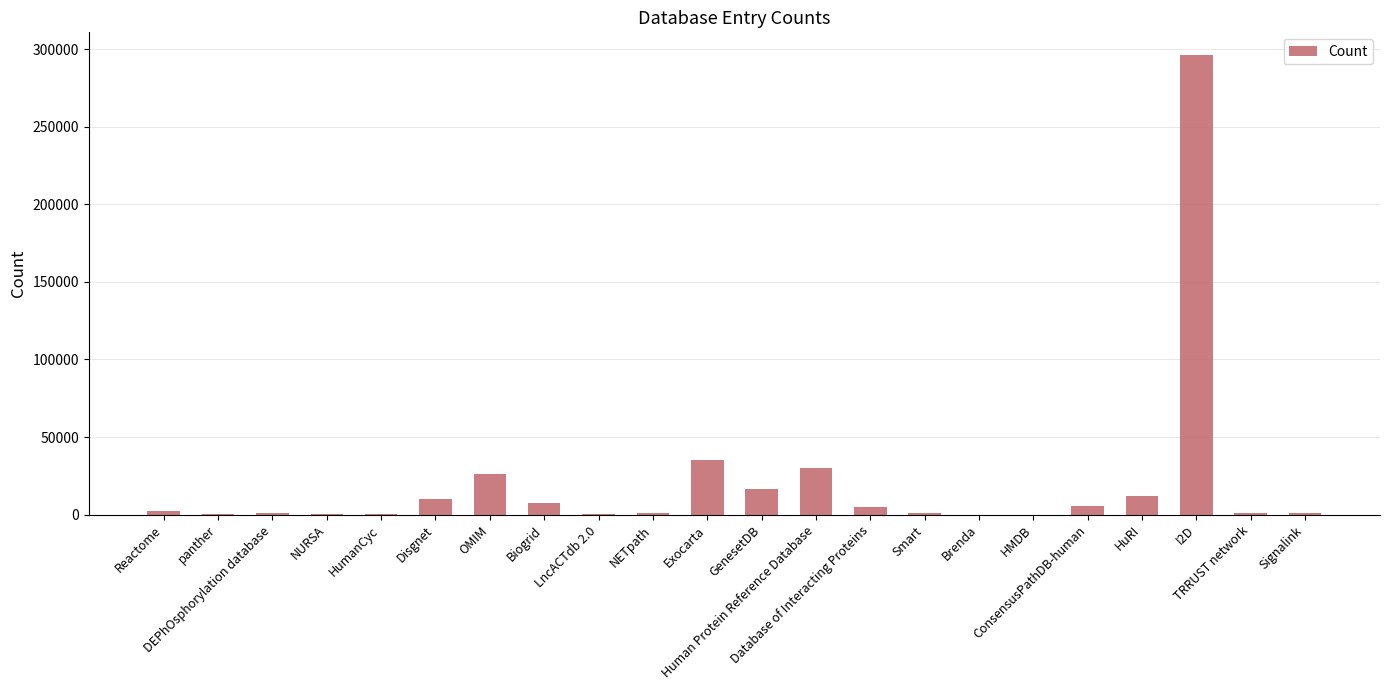

Read the value at Smart.

1312